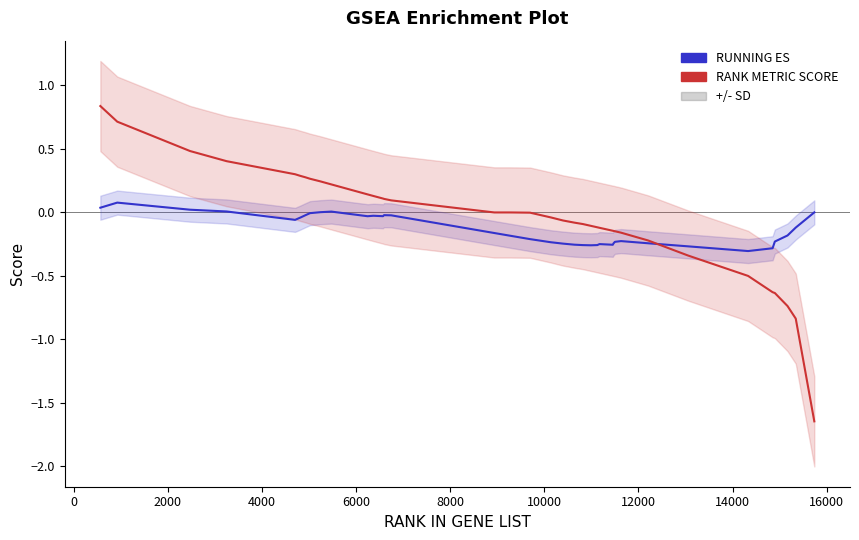

At how many categories does at least one series exceed 0?

16